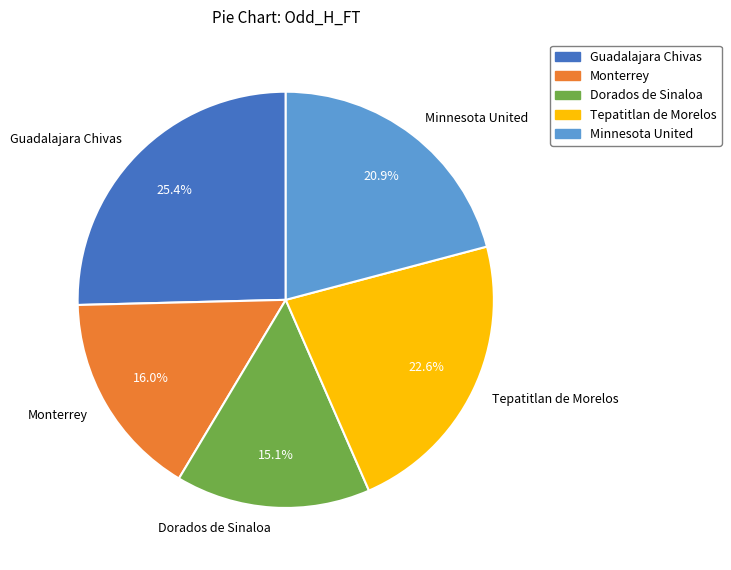

Approximately how many times larger is the value at Dorados de Sinaloa compared to Tepatitlan de Morelos?

0.7